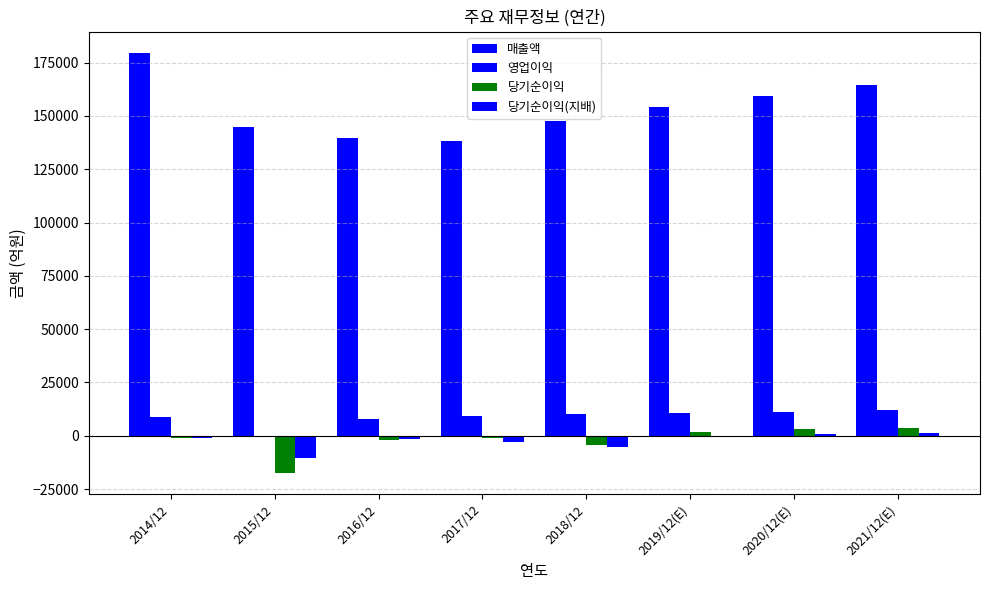

At how many categories does at least one series exceed 154775?

3